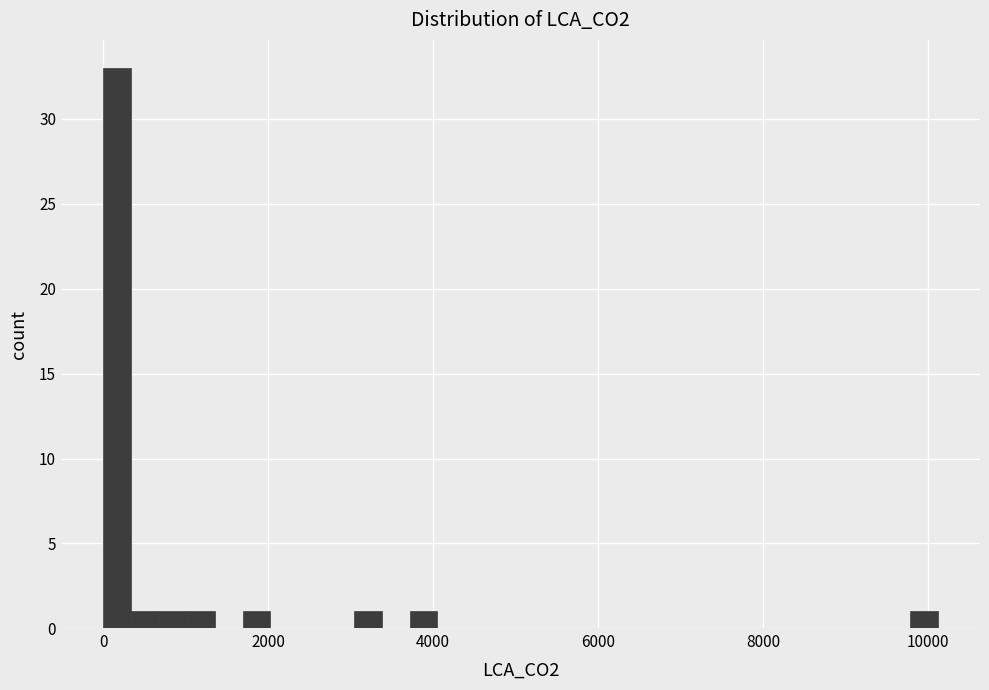

Read against the x-axis, roughly where is the centre of the tallest bar?

200